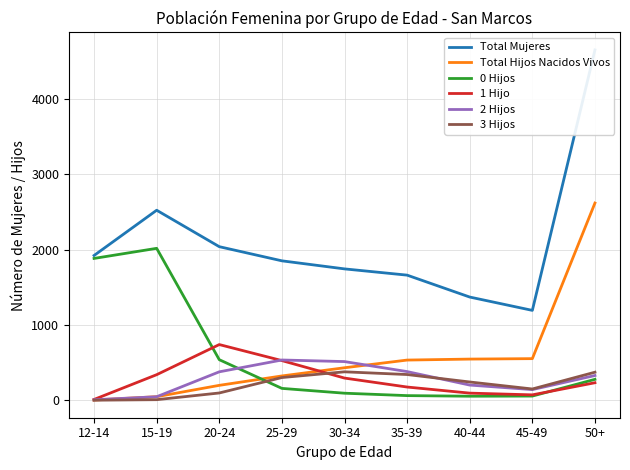

The value of Total Mujeres at 12-14 is 1922.0. True or false?

True